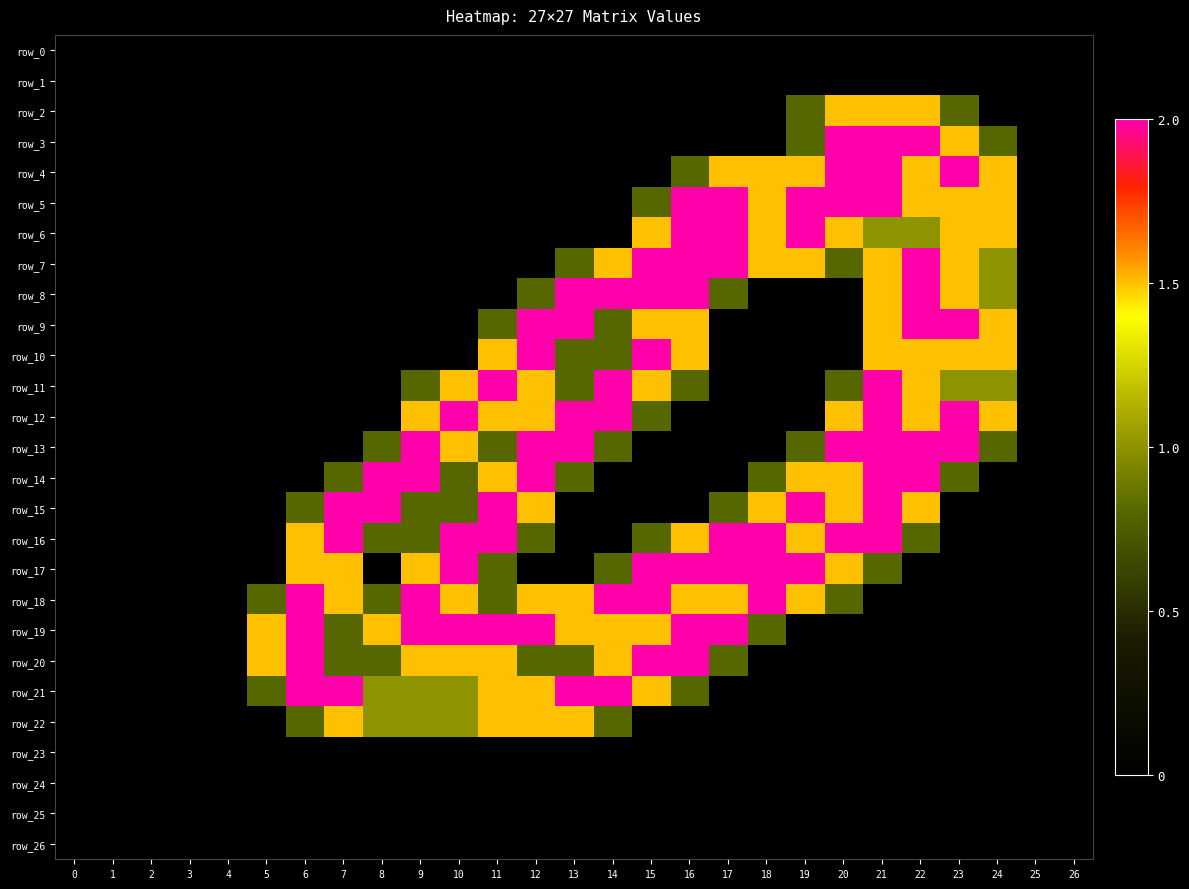

How many categories are shown in the chart?

27